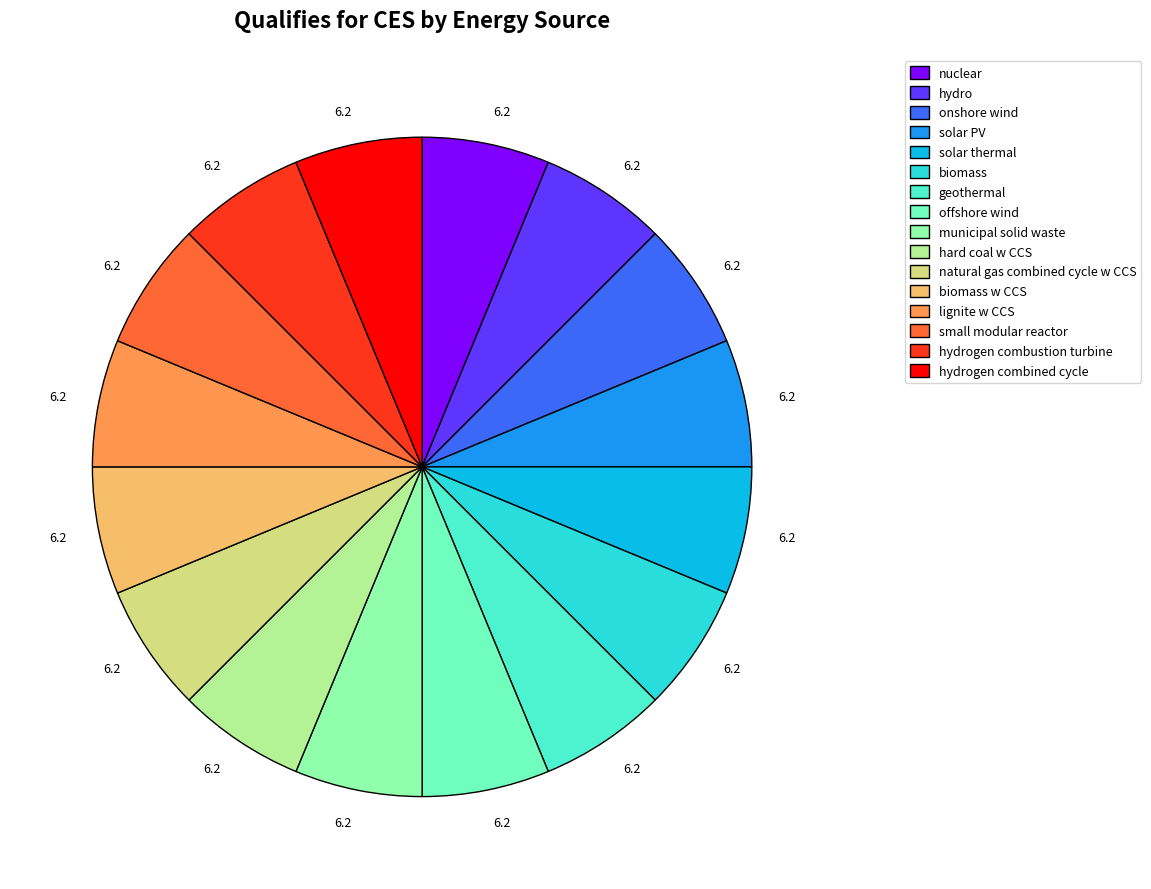

How many segments does this pie chart have?

16